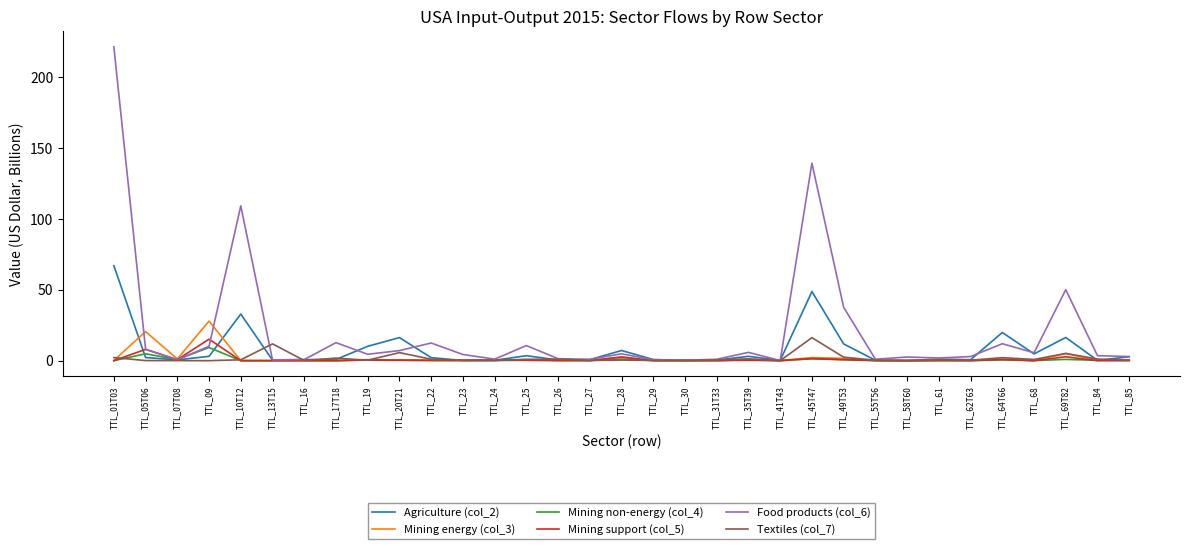

Which series has the widest spread of values?

Food products (col_6)